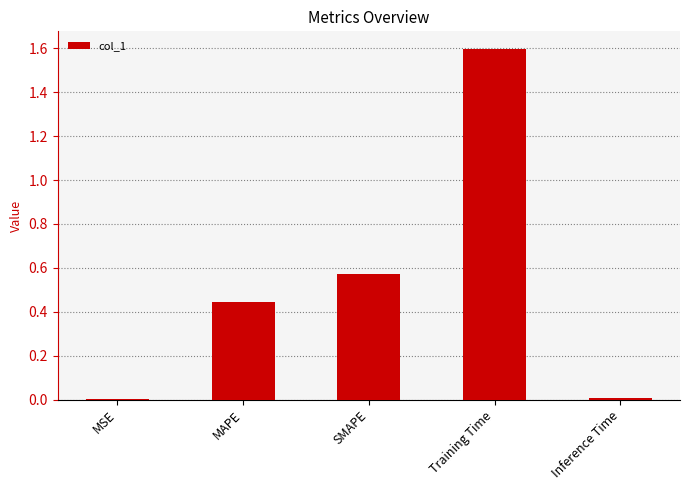

True or false: the data shows 1.0 at SMAPE.

False